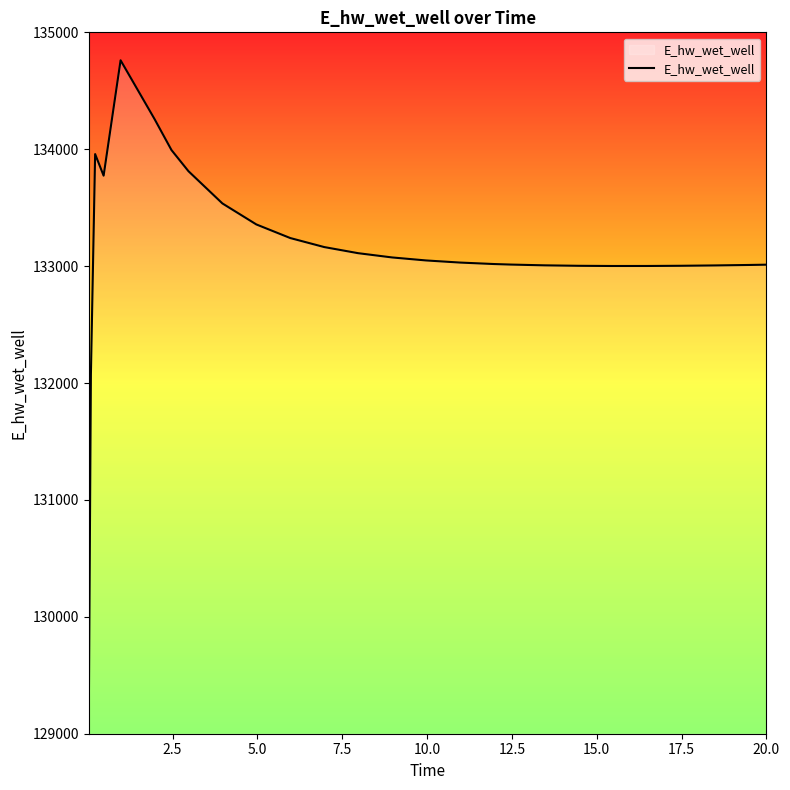

What is the difference between the maximum and minimum values?

5636.3